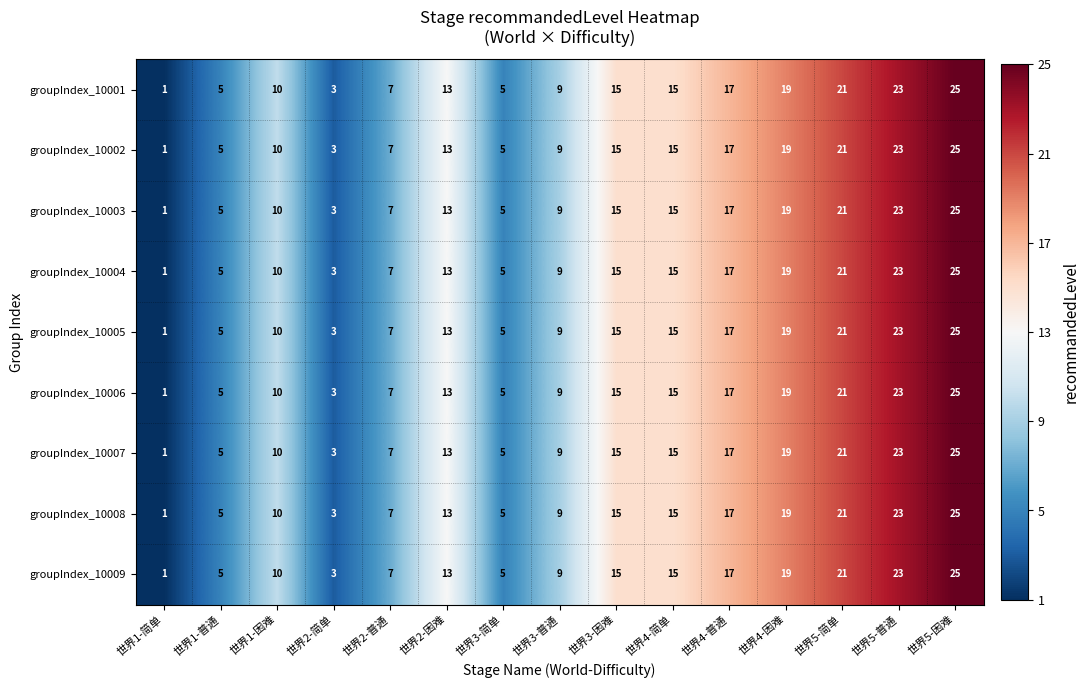

At which category does the chart reach its minimum across all series?

世界1-简单